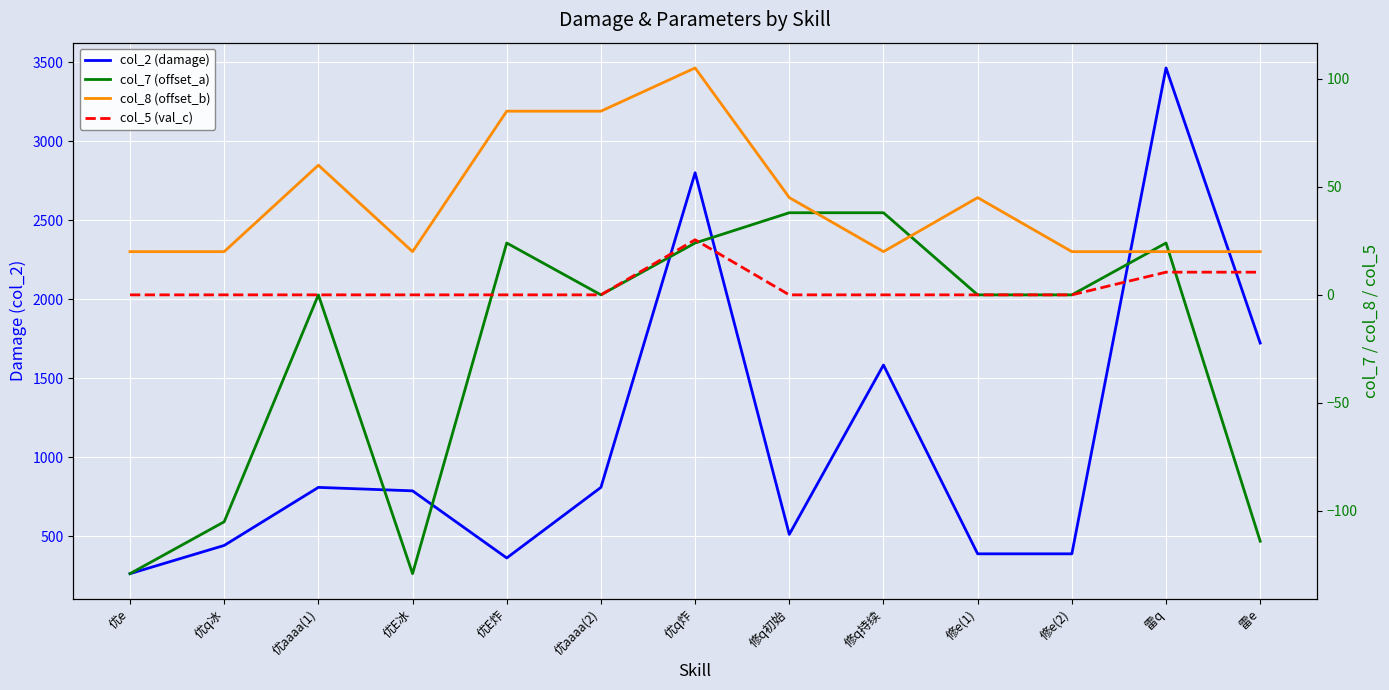

What is the difference between the maximum and minimum values in the col_5 (val_c) series?

25.5